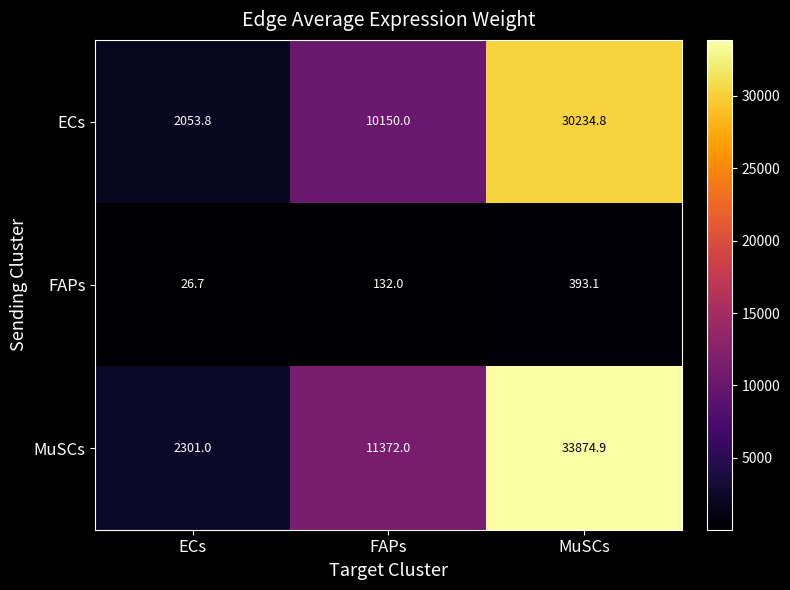

What is the greatest value displayed?

33874.9